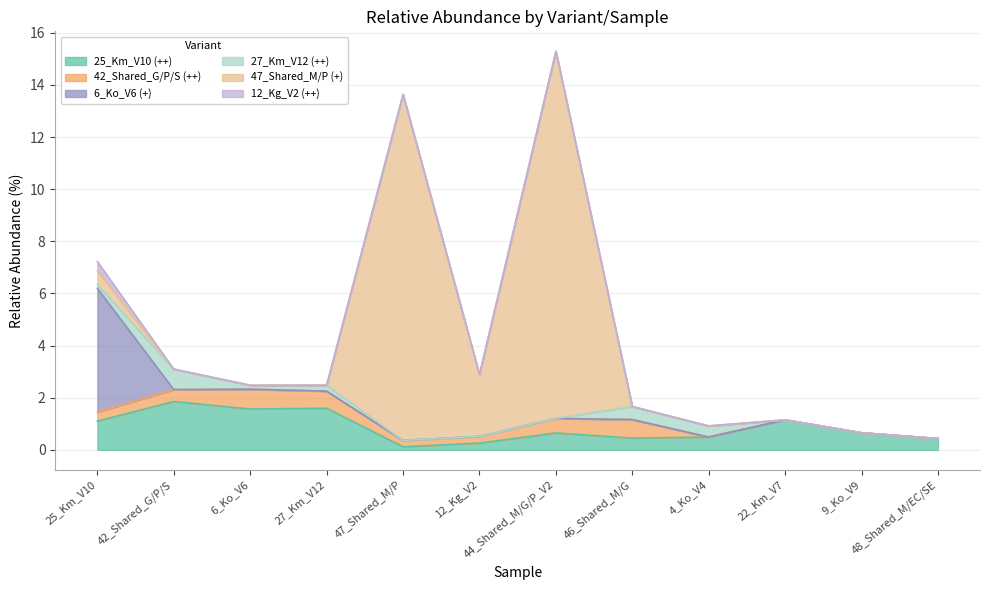

List the series in order of their peak value, lowest first.

12_Kg_V2 (++), 42_Shared_G/P/S (++), 27_Km_V12 (++), 25_Km_V10 (++), 6_Ko_V6 (+), 47_Shared_M/P (+)